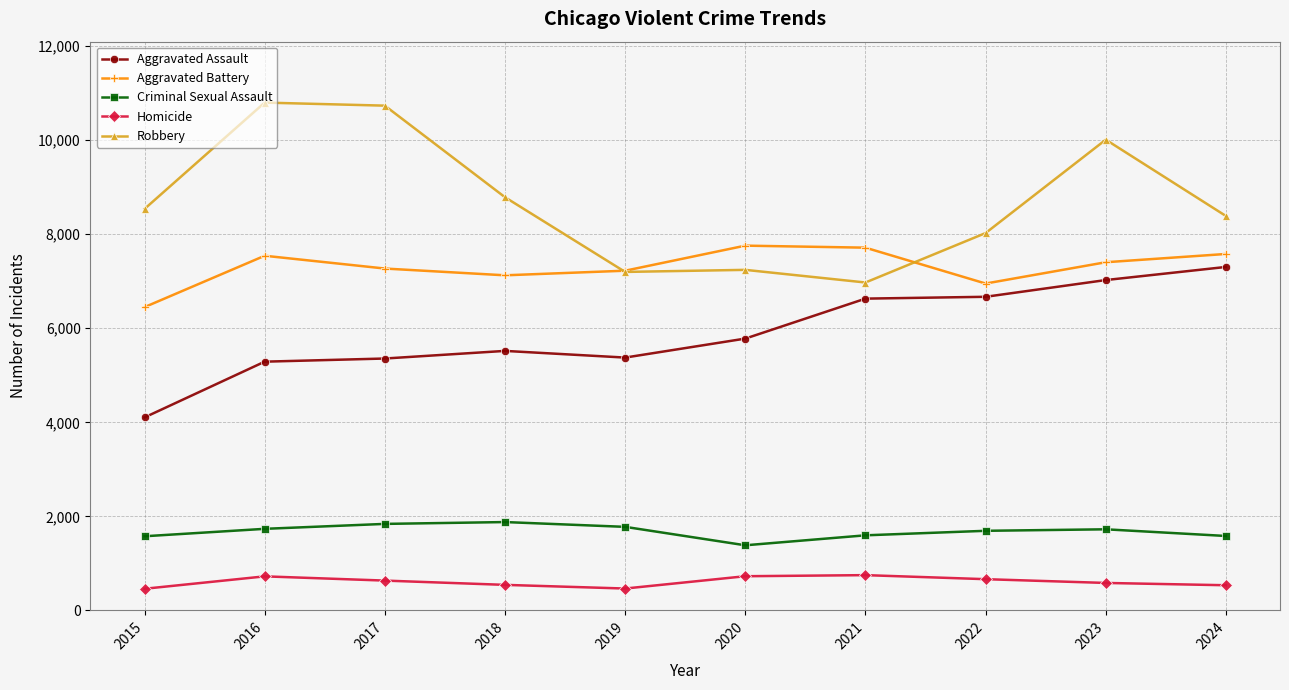

What is the value of the Aggravated Battery point at the 4th from the left?

7127